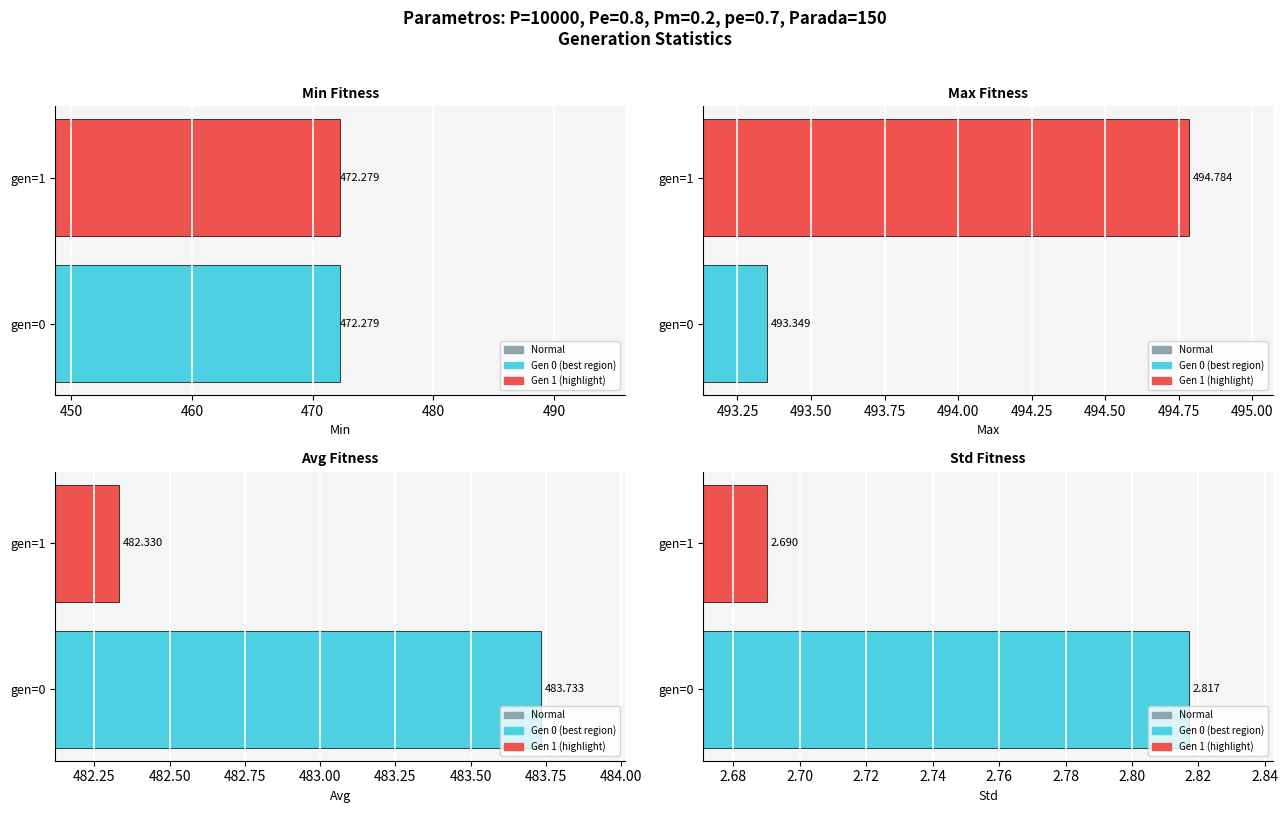

How many bars are there in each group?

4